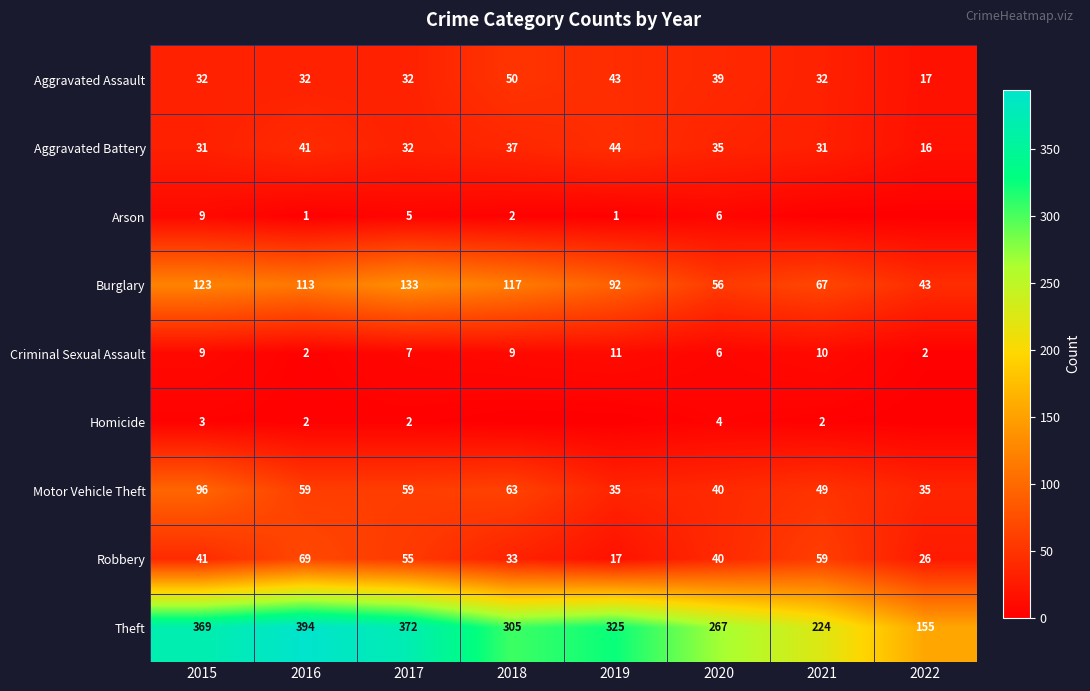

What is the total value across all series at 2018?

616